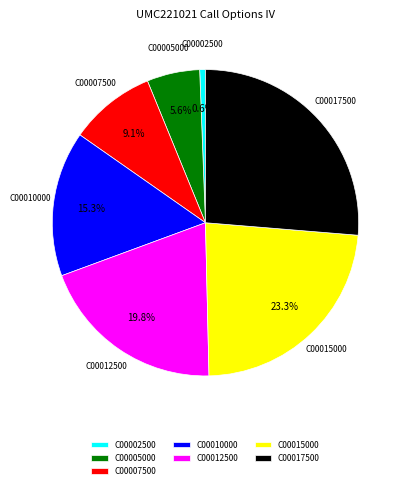

Between C00010000 and C00005000, which is larger?

C00010000